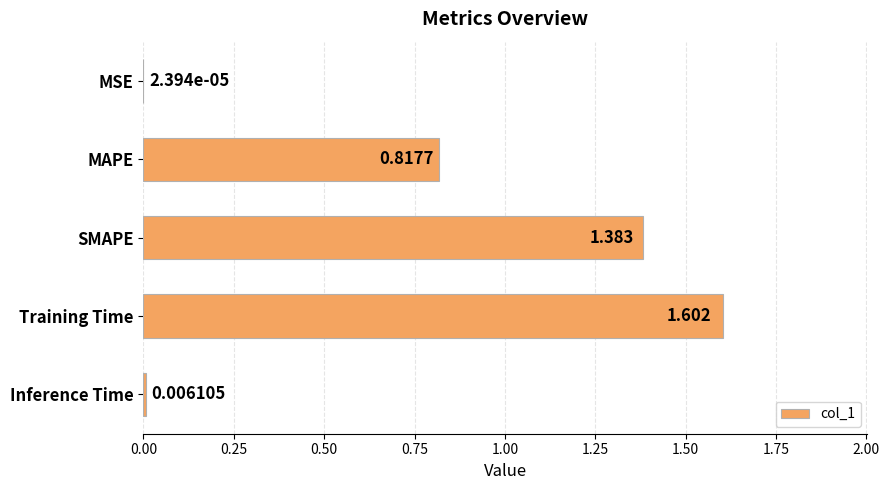

At which label is the value closest to 0?

MSE